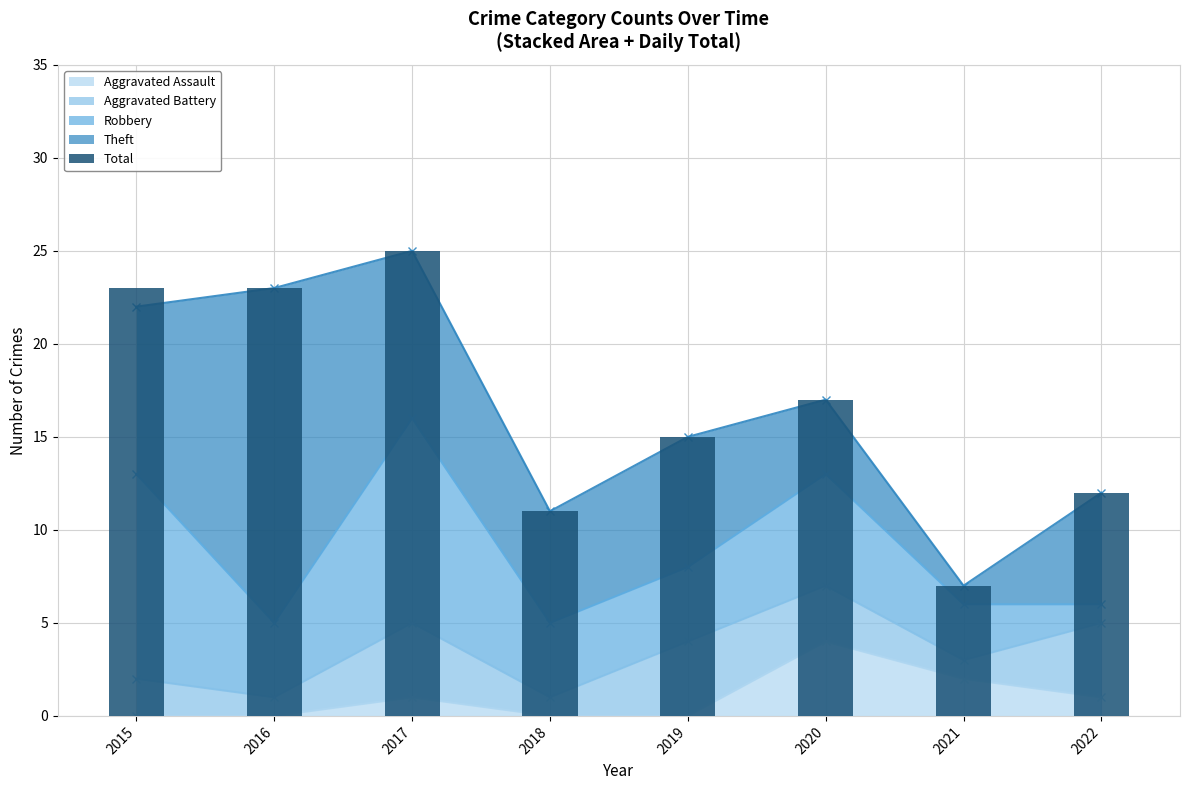

The Aggravated Assault series shows 4 at 2020. True or false?

True